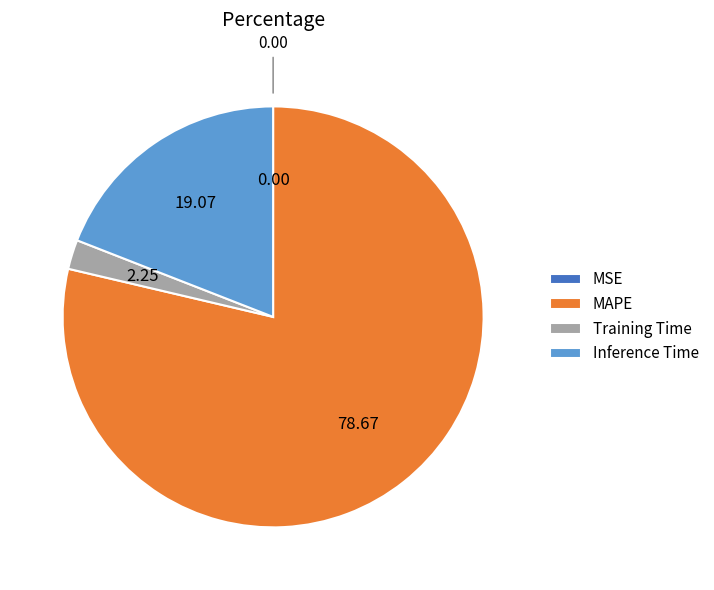

Which category has the biggest portion of the pie?

MAPE